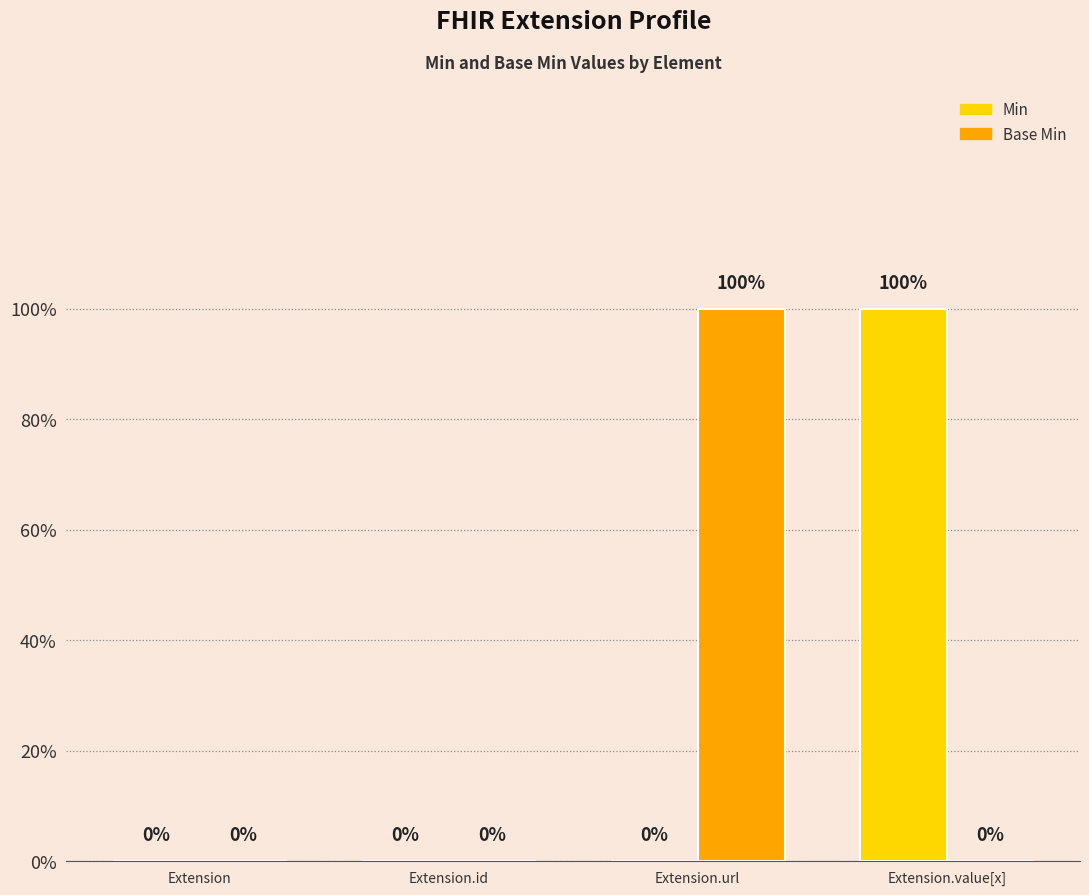

True or false: Base Min has a value of 0 at Extension.value[x].

True